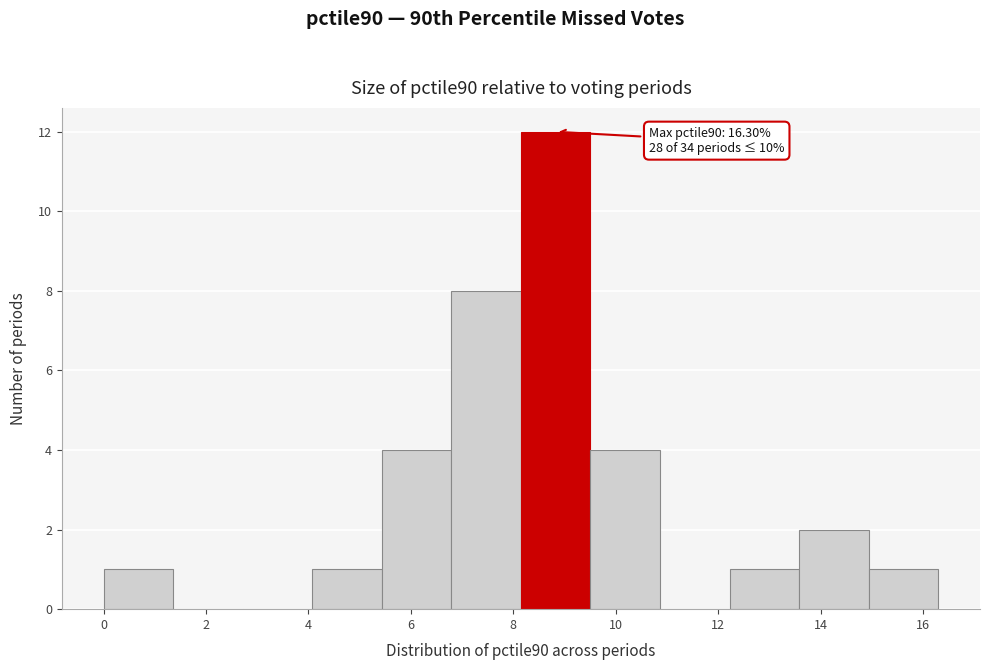

Which range on the x-axis has the tallest bar?

8.2 to 9.6